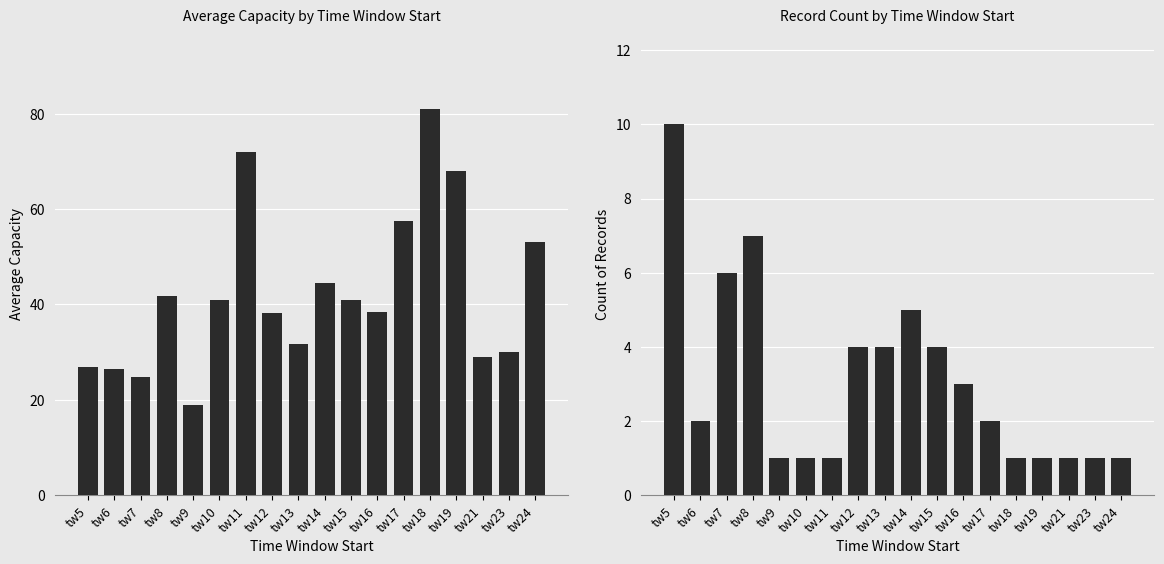

The Average Capacity series shows 47.9 at tw21. True or false?

False